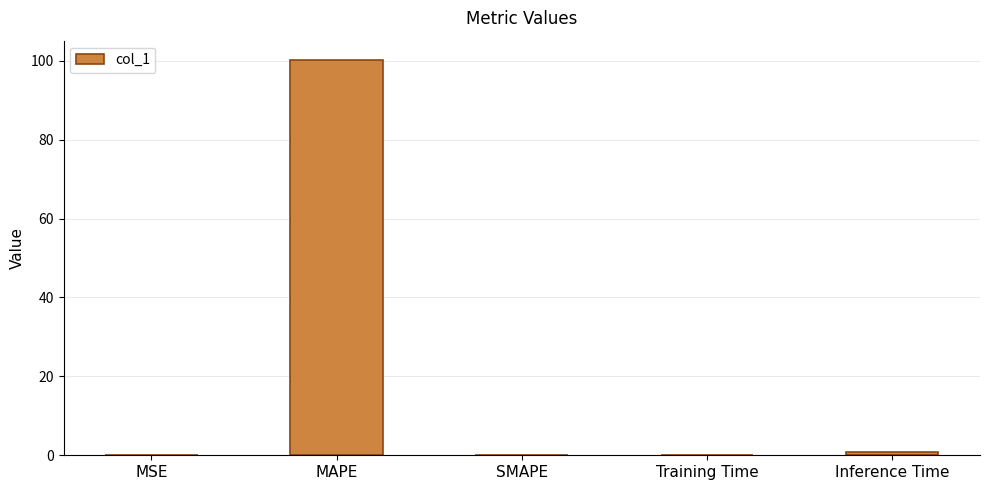

What is the sum of the values at SMAPE and Training Time?

0.1